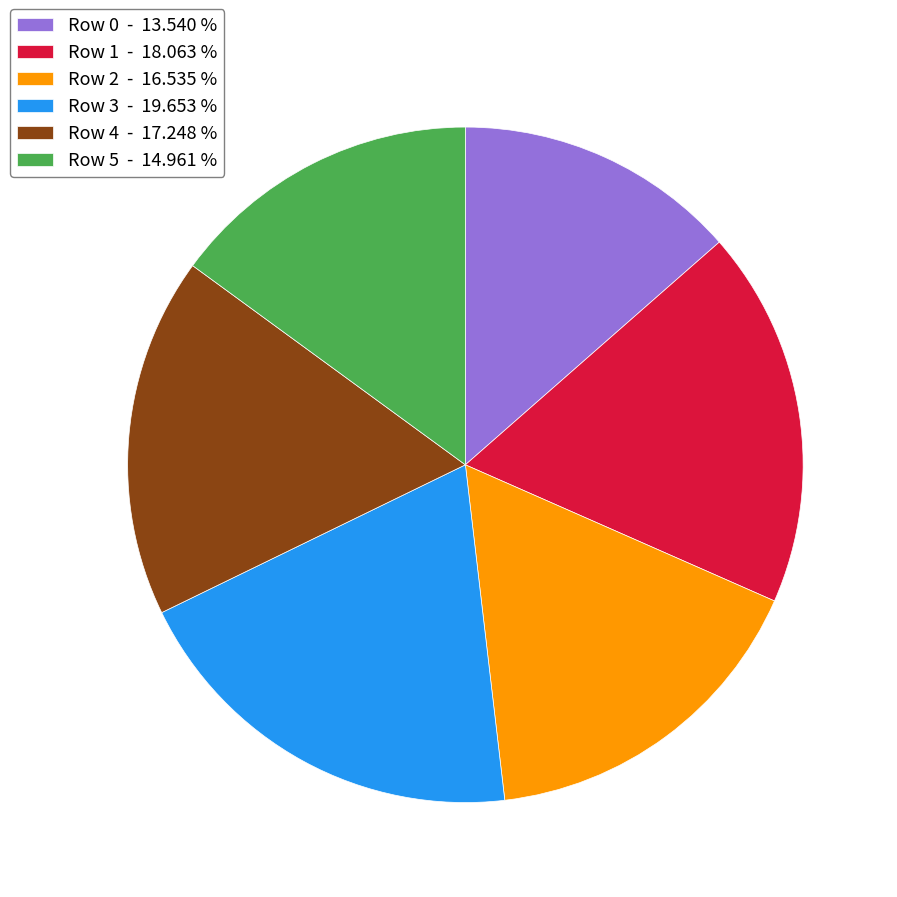

Is the sum of Row 5 - 14.961 % and Row 1 - 18.063 % greater than half?

No